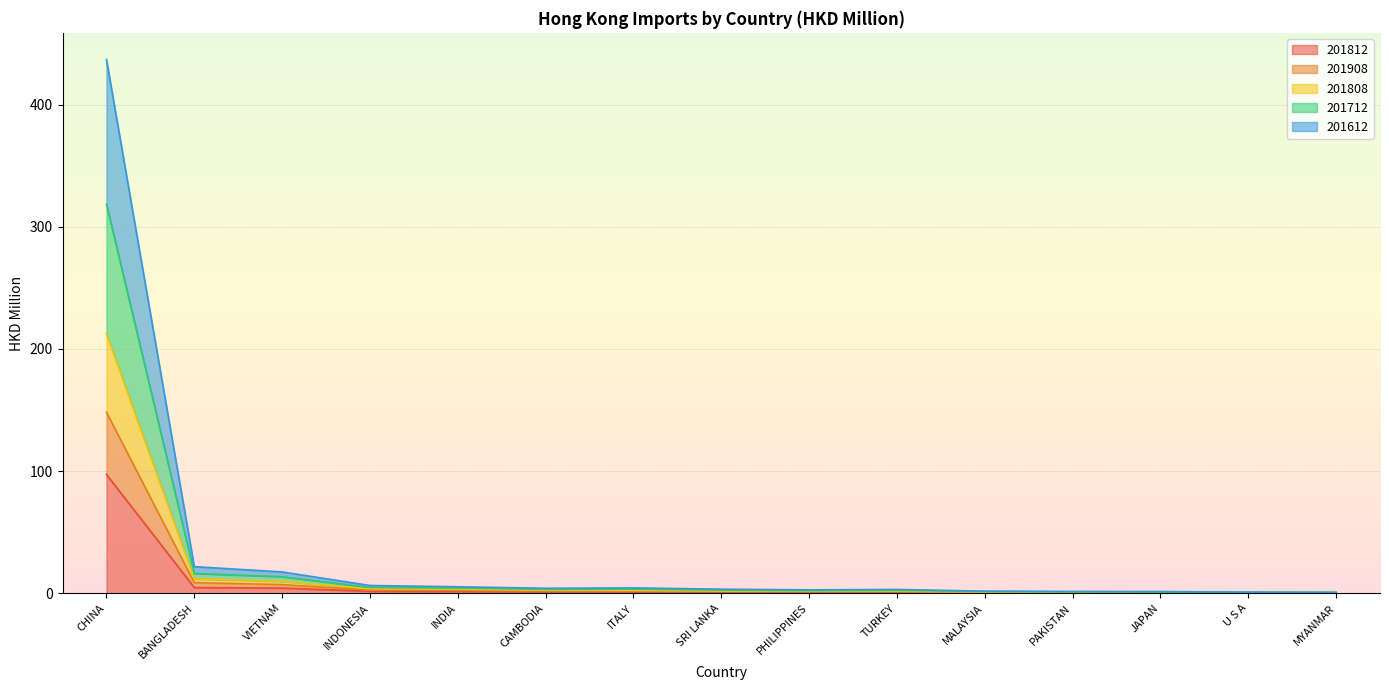

What is the maximum value for 201812?

97.2